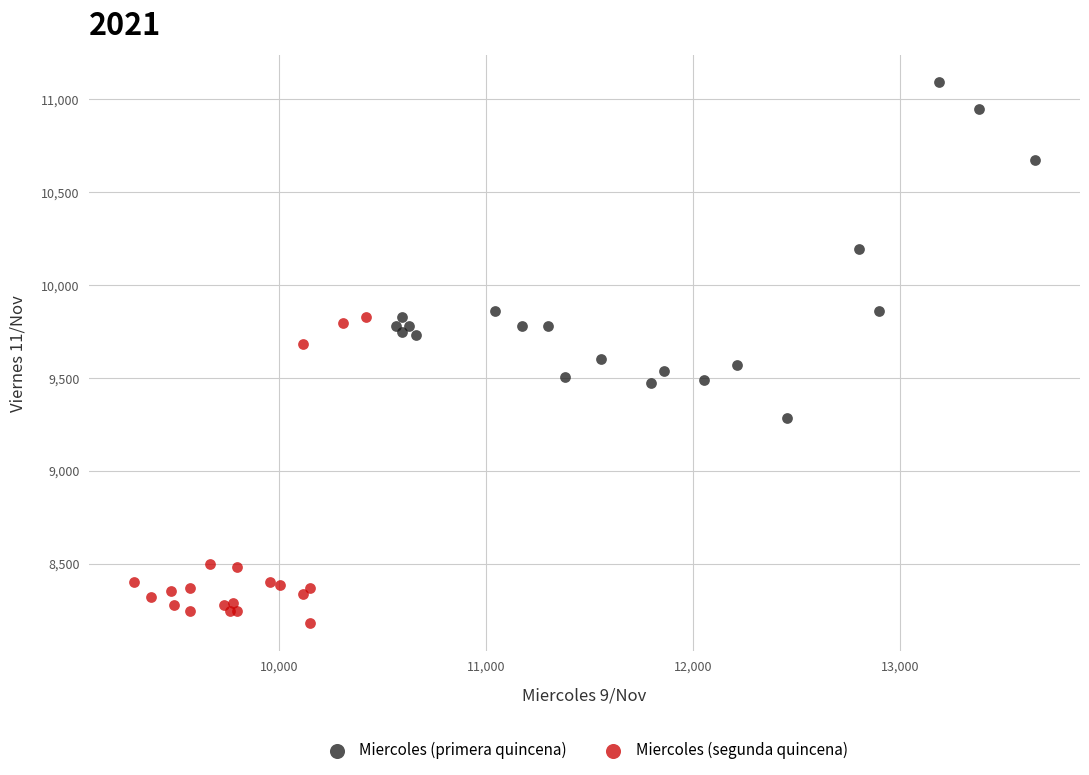

Which series contains the highest Y value?

Miercoles (primera quincena)